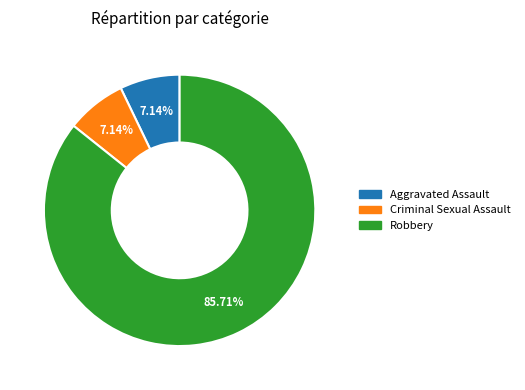

To the nearest percent, what is the difference between the Robbery and Criminal Sexual Assault slice percentages?

79%